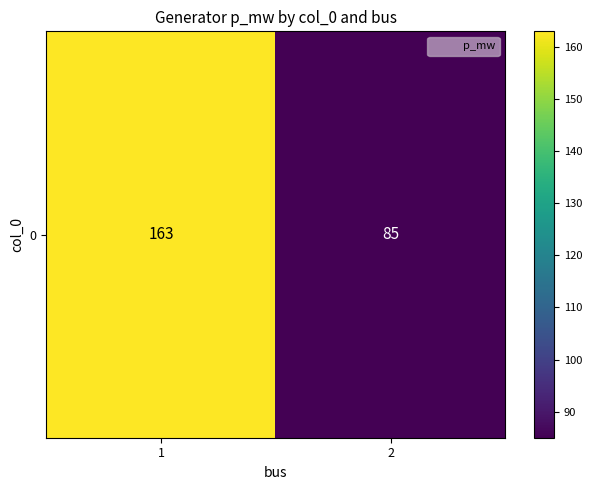

Which label corresponds to the smallest value in the chart?

2